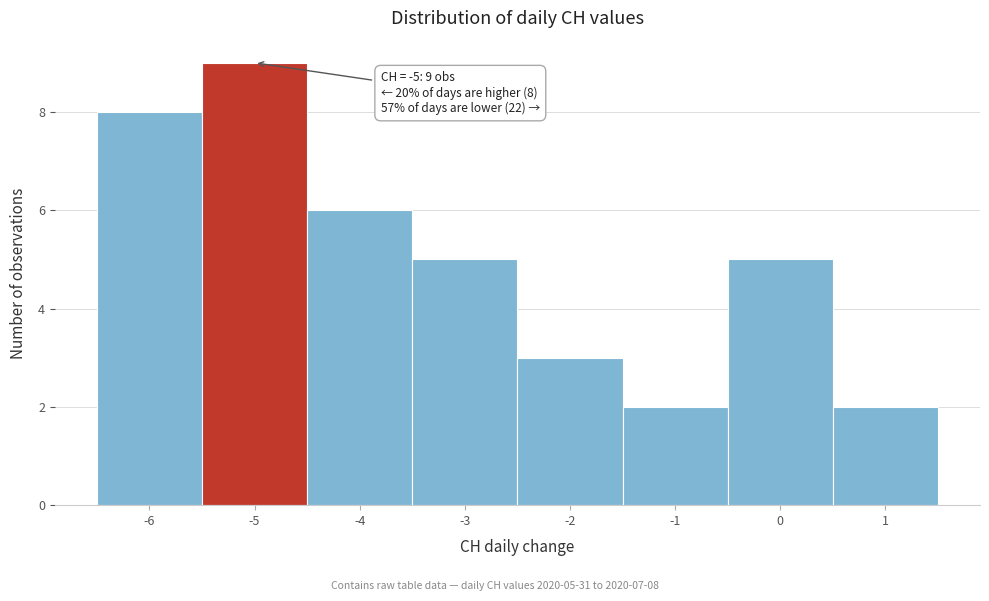

Which range on the x-axis has the tallest bar?

-5.5 to -4.5